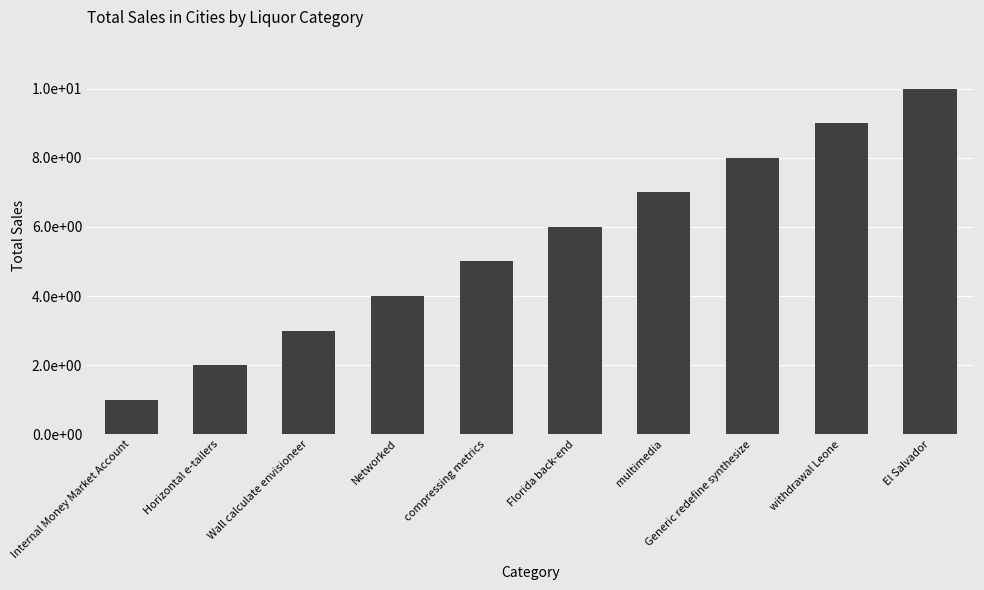

Does the chart contain any negative values?

No